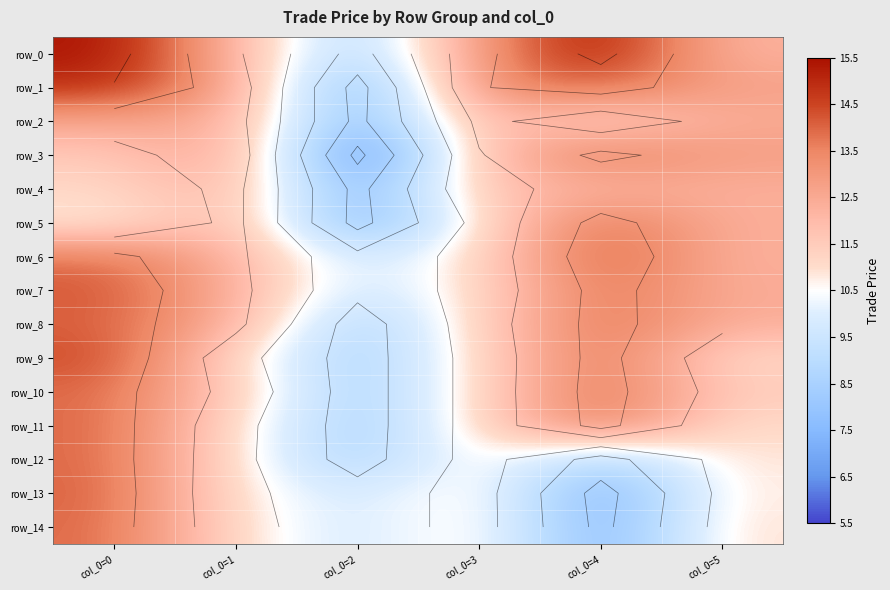

What is the difference between the second highest and minimum values in the row_0 series?

7.0